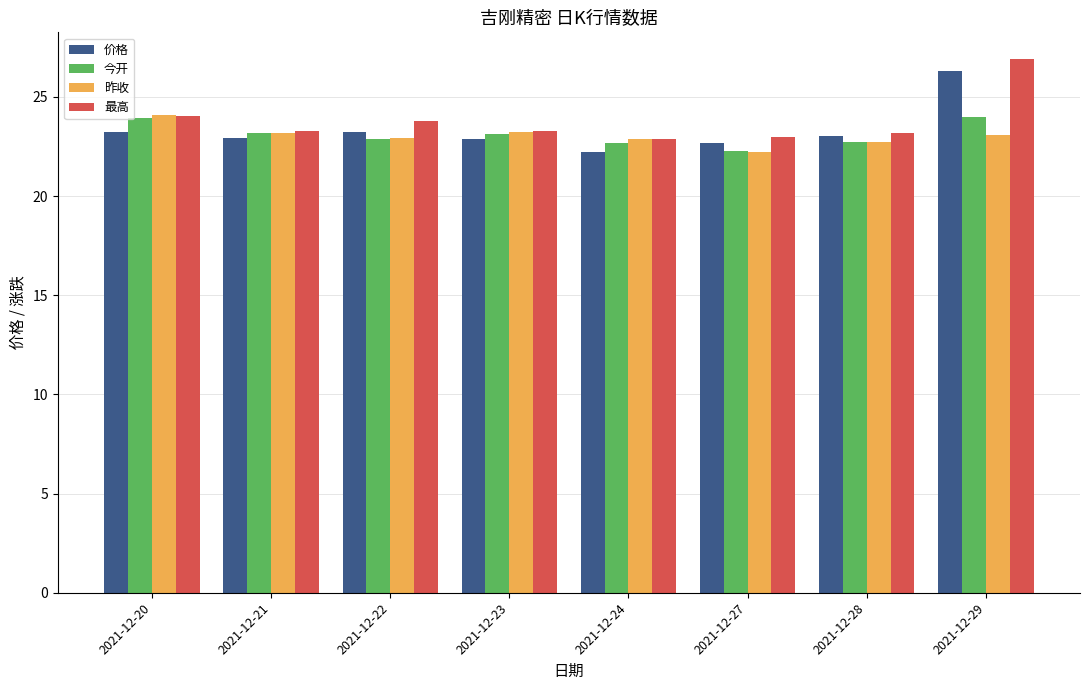

What is the difference between the maximum and minimum values in the 今开 series?

1.7